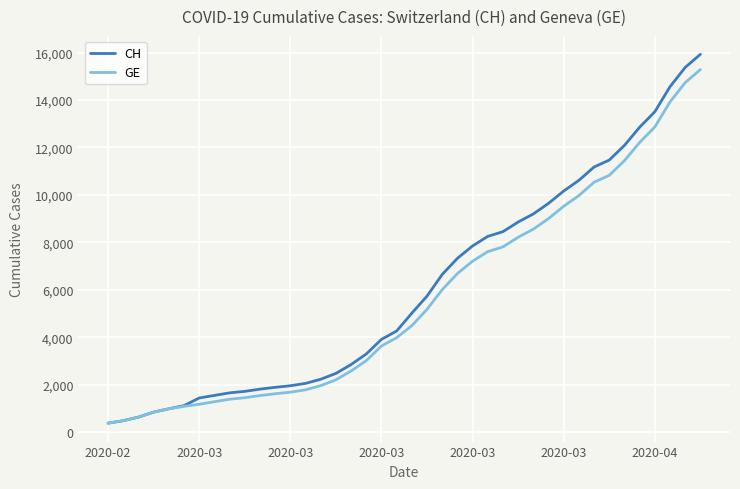

Which series has the largest range (max minus min)?

CH